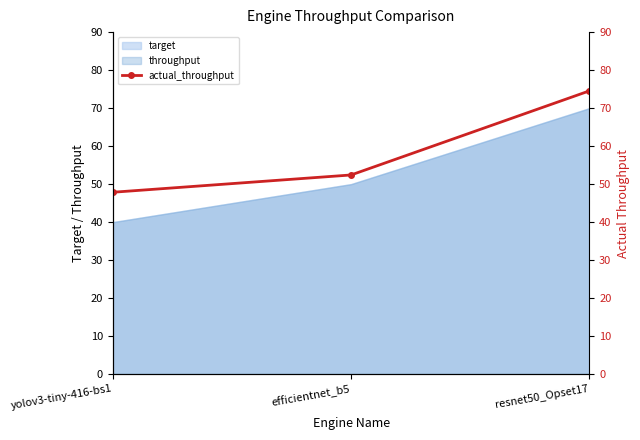

Rank the categories by value from highest to lowest.

resnet50_Opset17, efficientnet_b5, yolov3-tiny-416-bs1